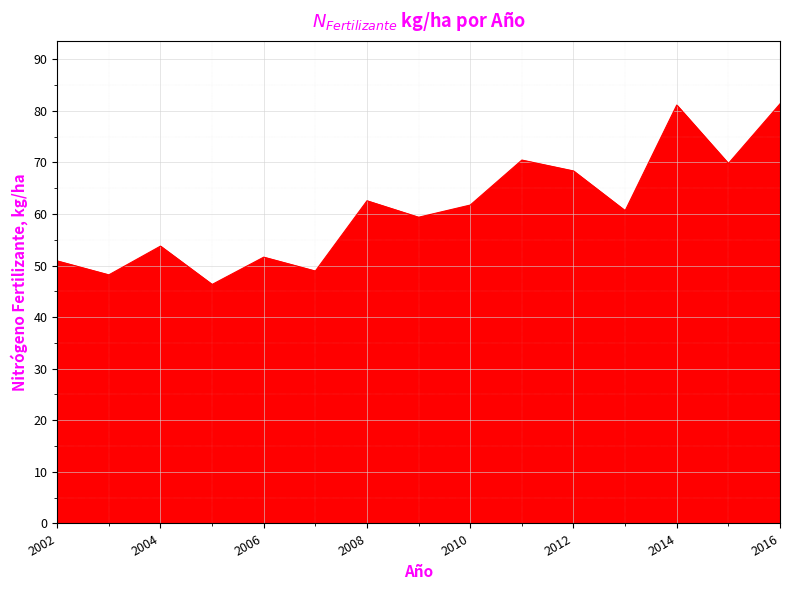

What is the smallest value displayed?

46.3